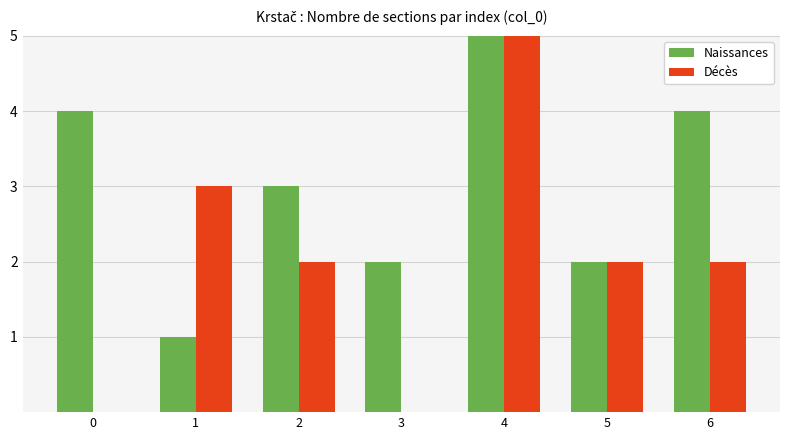

Count the number of categories in the chart.

7